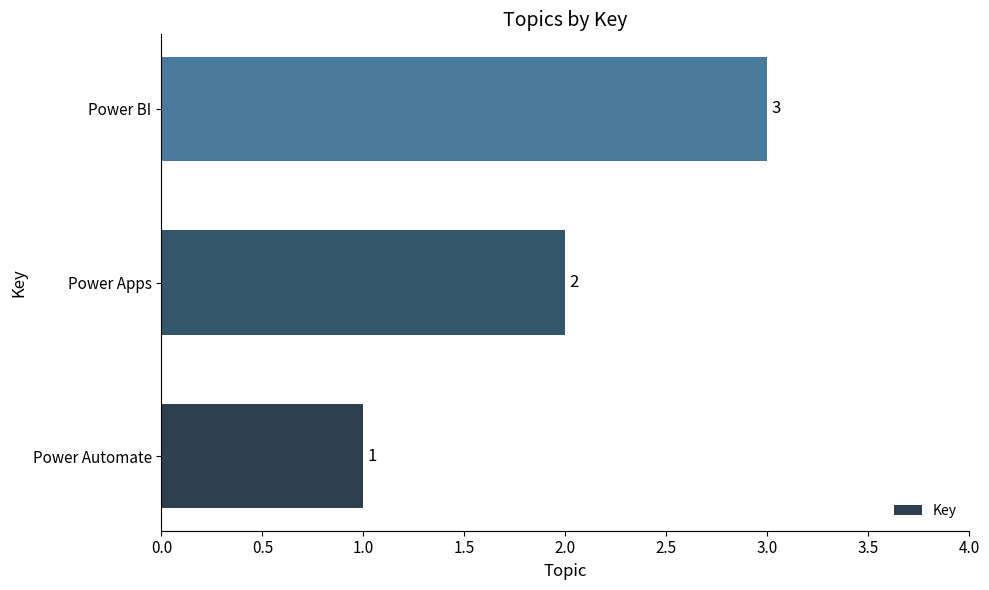

The chart shows a value of 3 at Power BI. True or false?

True